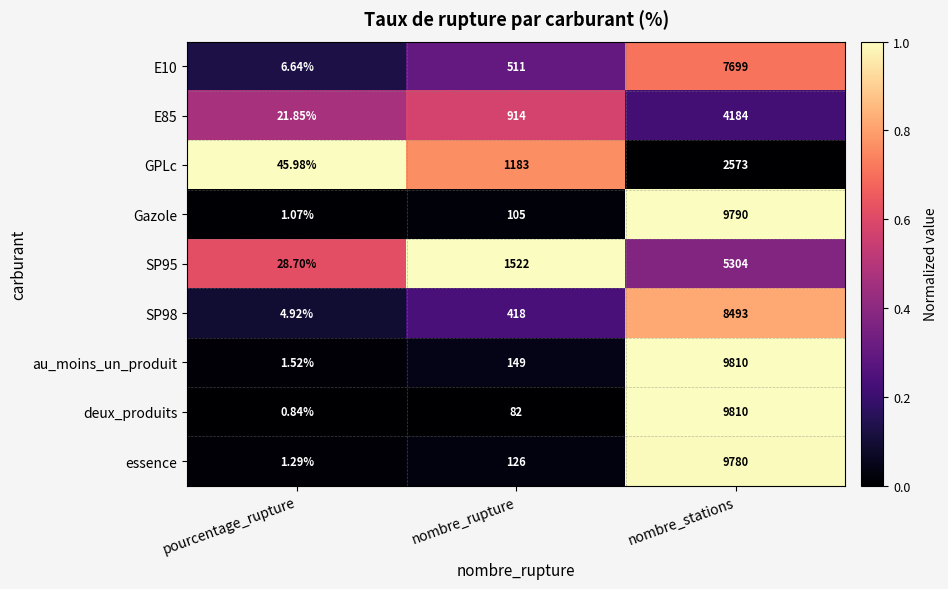

Rank the categories by SP98 value from highest to lowest.

nombre_stations, nombre_rupture, pourcentage_rupture